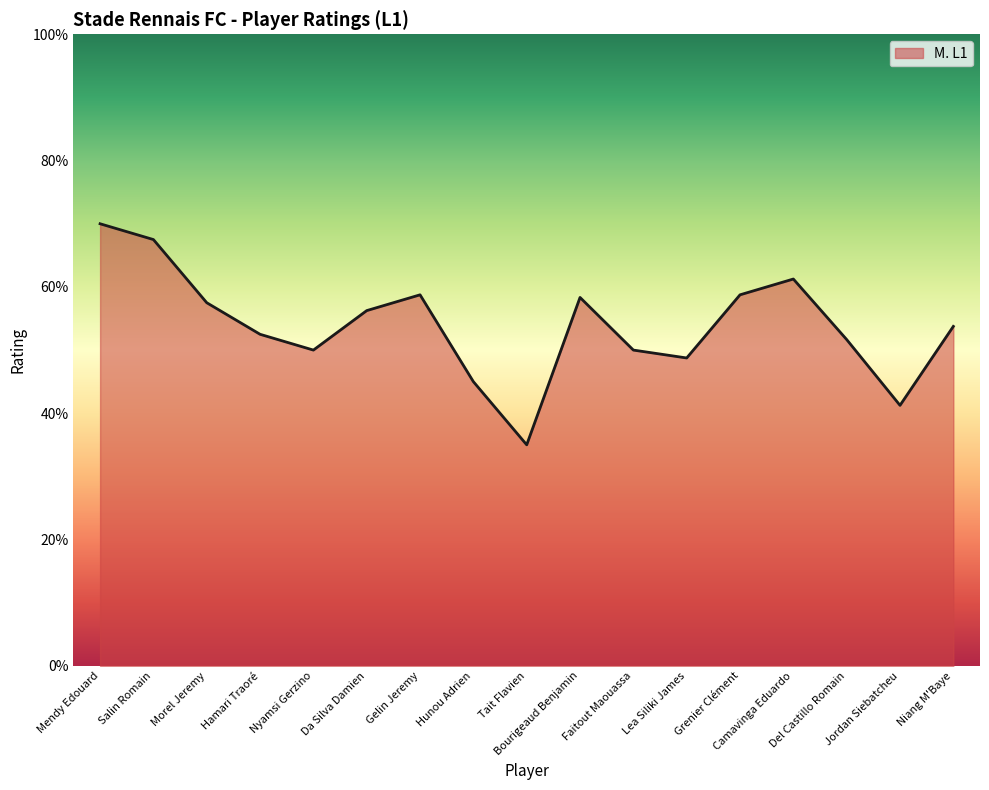

List the labels in order of value, smallest first.

Tait Flavien, Jordan Siebatcheu, Hunou Adrien, Lea Siliki James, Nyamsi Gerzino, Faitout Maouassa, Del Castillo Romain, Hamari Traoré, Niang M'Baye, Da Silva Damien, Morel Jeremy, Bourigeaud Benjamin, Gelin Jeremy, Grenier Clément, Camavinga Eduardo, Salin Romain, Mendy Edouard